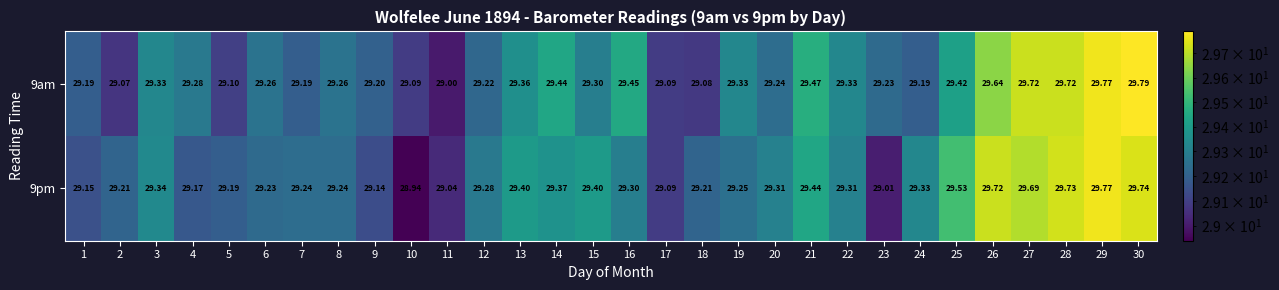

Is the value of 9am at 27 greater than the value of 9pm at 13?

Yes